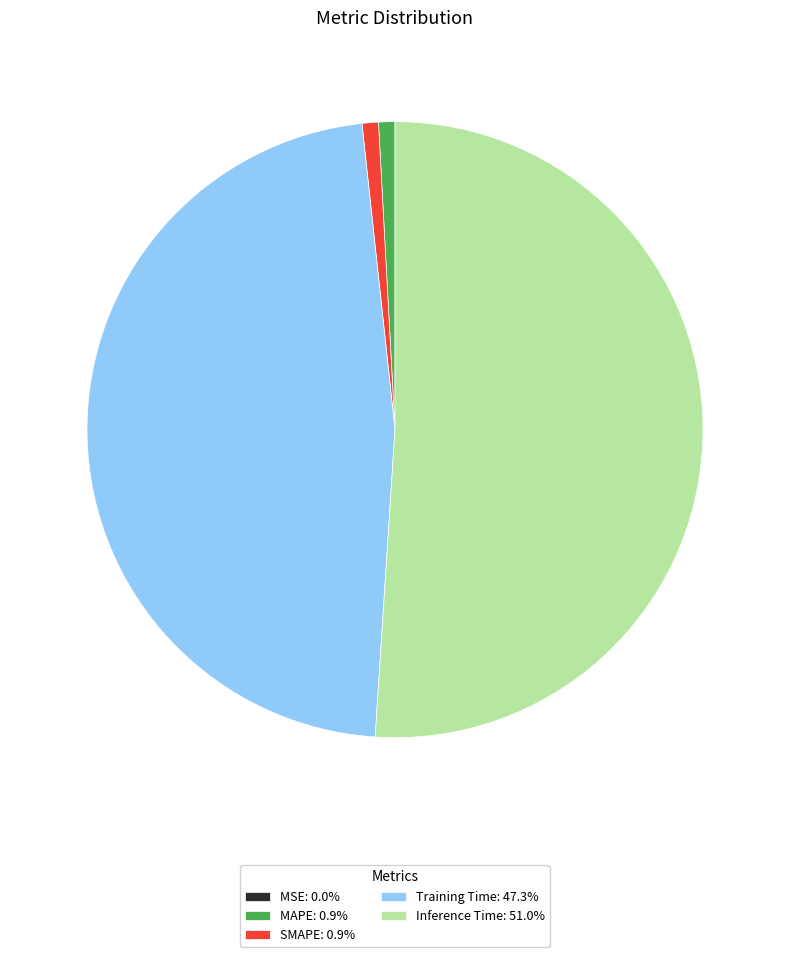

Does any single category account for the majority?

Yes